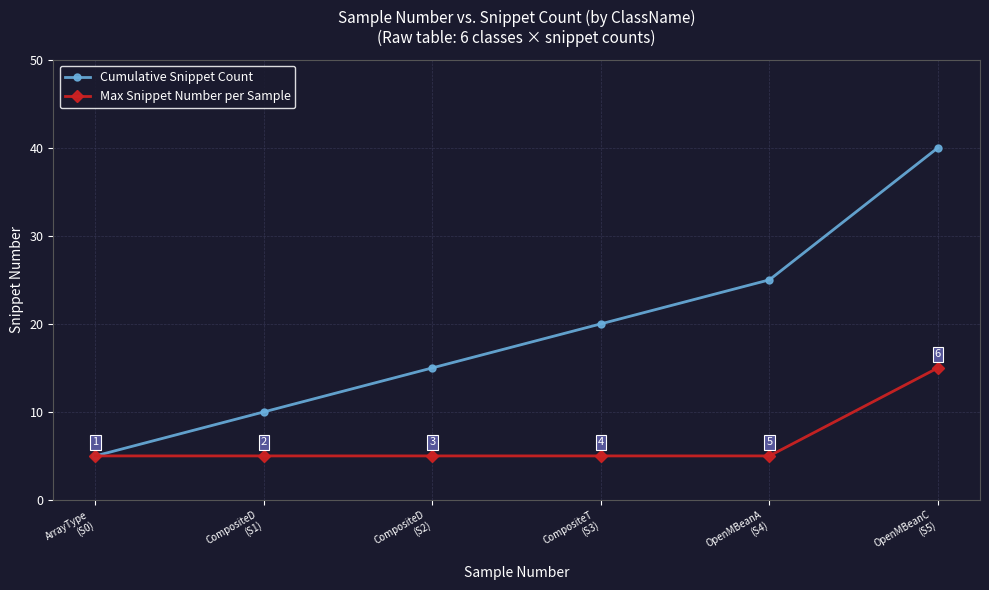

Count the Max Snippet Number per Sample values in the range 5 to 6.

5